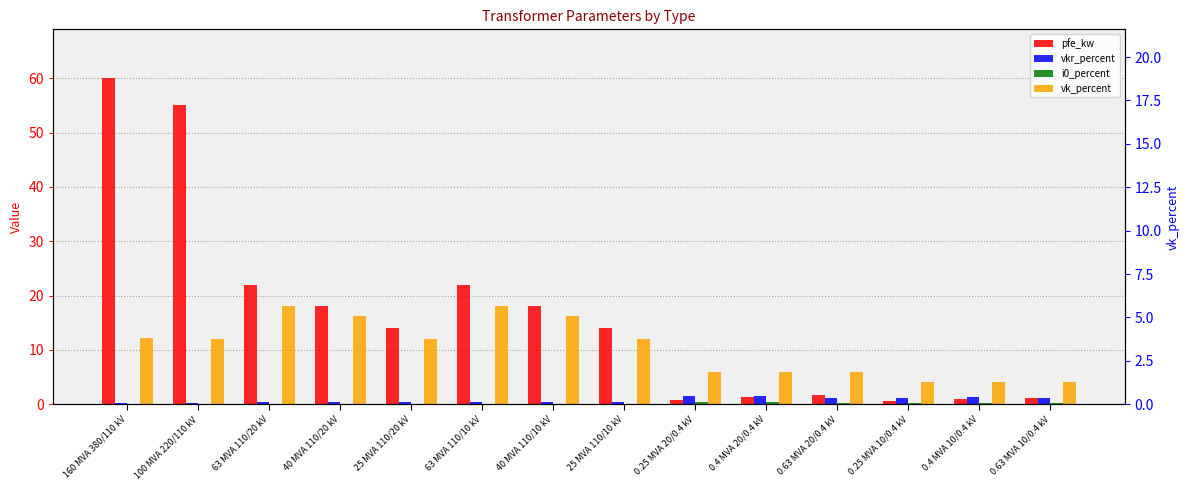

What is the difference between the second highest and second lowest values in the vkr_percent series?

1.2